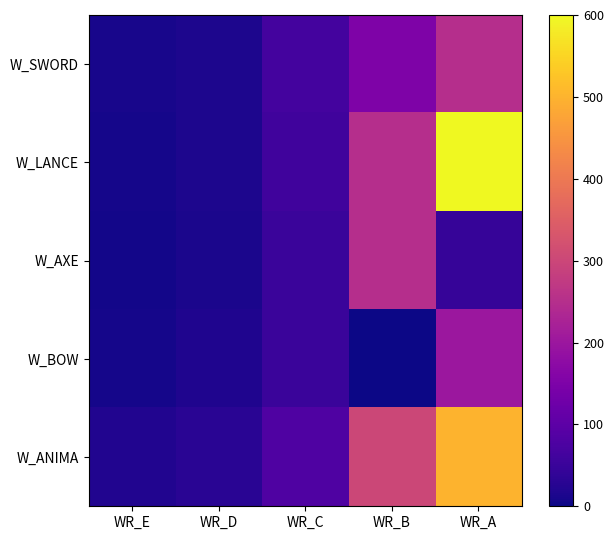

Reading right to left, transcribe all the data shown in this chart.

W_SWORD: WR_A=250	WR_B=150	WR_C=65	WR_D=16	WR_E=10
W_LANCE: WR_A=600	WR_B=250	WR_C=60	WR_D=15	WR_E=8
W_AXE: WR_A=45	WR_B=250	WR_C=50	WR_D=12	WR_E=6
W_BOW: WR_A=200	WR_B=0	WR_C=50	WR_D=18	WR_E=9
W_ANIMA: WR_A=500	WR_B=300	WR_C=80	WR_D=30	WR_E=20